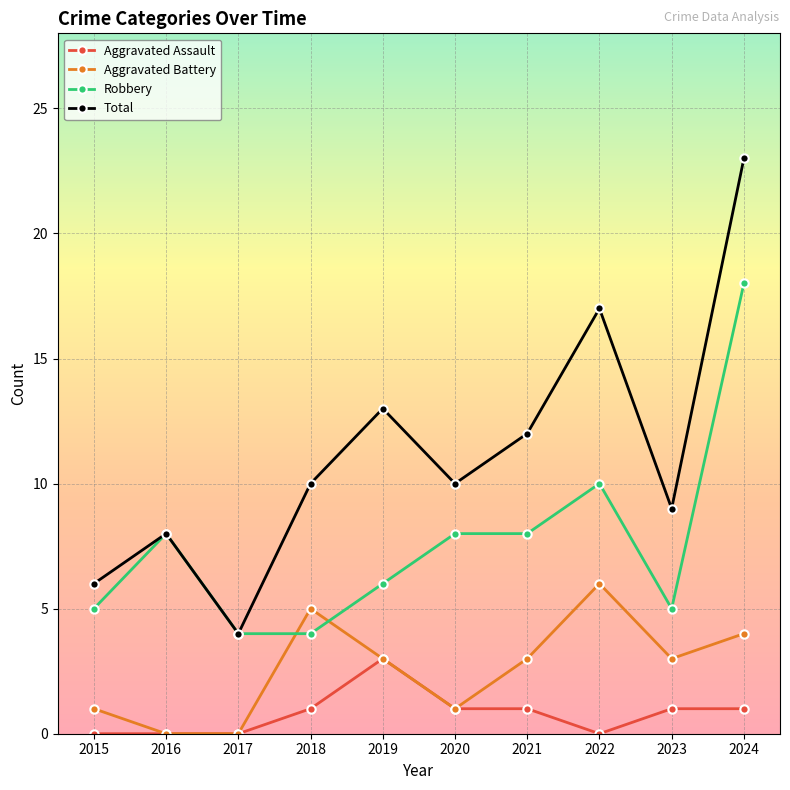

How many Aggravated Assault values are between 0 and 1?

9